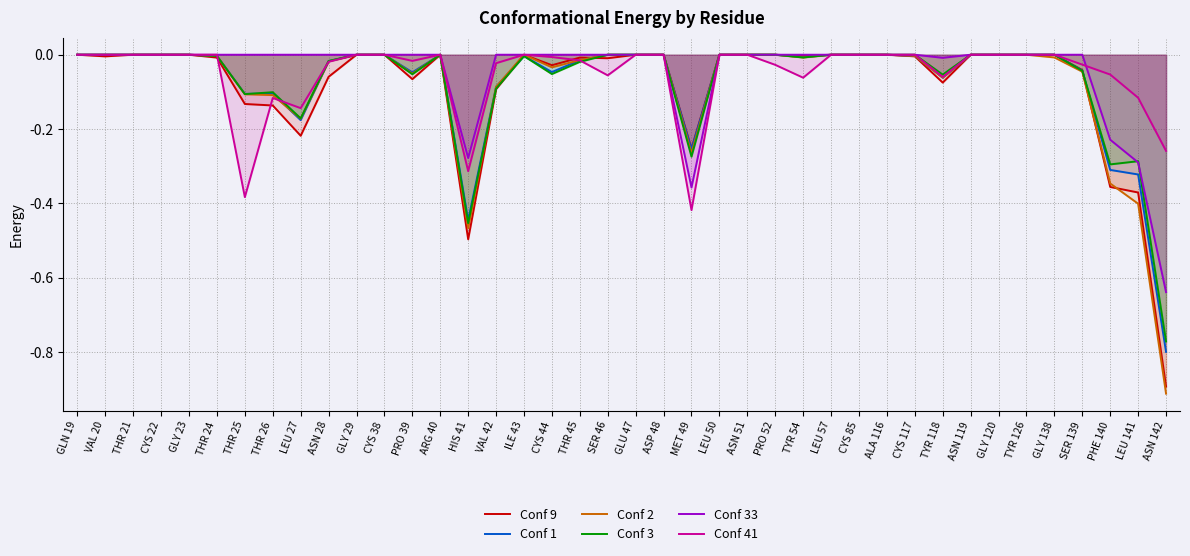

Reading left to right, list all the values displayed in this chart.

Conf 9: 0.0	-0.0	0.0	0.0	0.0	-0.0	-0.1	-0.1	-0.2	-0.1	0.0	0.0	-0.1	0.0	-0.5	-0.1	0.0	-0.0	-0.0	-0.0	0.0	0.0	-0.3	0.0	0.0	0.0	-0.0	0.0	0.0	0.0	-0.0	-0.1	0.0	0.0	0.0	0.0	-0.0	-0.4	-0.4	-0.9
Conf 1: 0.0	0.0	0.0	0.0	0.0	-0.0	-0.1	-0.1	-0.2	-0.0	0.0	0.0	-0.0	0.0	-0.4	-0.1	-0.0	-0.0	-0.0	0.0	0.0	0.0	-0.3	0.0	0.0	0.0	-0.0	0.0	0.0	0.0	-0.0	-0.1	0.0	0.0	0.0	0.0	-0.0	-0.3	-0.3	-0.8
Conf 2: 0.0	0.0	0.0	0.0	0.0	-0.0	-0.1	-0.1	-0.2	-0.0	0.0	0.0	-0.1	0.0	-0.5	-0.1	0.0	-0.0	-0.0	0.0	0.0	0.0	-0.3	0.0	0.0	0.0	-0.0	0.0	0.0	0.0	-0.0	-0.1	0.0	0.0	0.0	-0.0	-0.0	-0.3	-0.4	-0.9
Conf 3: 0.0	0.0	0.0	0.0	0.0	-0.0	-0.1	-0.1	-0.2	-0.0	0.0	0.0	-0.1	0.0	-0.5	-0.1	-0.0	-0.1	-0.0	0.0	0.0	0.0	-0.3	0.0	0.0	0.0	-0.0	0.0	0.0	0.0	0.0	-0.1	0.0	0.0	0.0	0.0	-0.0	-0.3	-0.3	-0.8
Conf 33: 0.0	0.0	0.0	0.0	0.0	0.0	0.0	0.0	0.0	0.0	0.0	0.0	0.0	0.0	-0.3	0.0	0.0	0.0	0.0	0.0	0.0	0.0	-0.4	0.0	0.0	0.0	0.0	0.0	0.0	0.0	0.0	-0.0	0.0	0.0	0.0	0.0	0.0	-0.2	-0.3	-0.6
Conf 41: 0.0	0.0	0.0	0.0	0.0	0.0	-0.4	-0.1	-0.1	-0.0	0.0	0.0	-0.0	0.0	-0.3	-0.0	0.0	-0.0	-0.0	-0.1	0.0	0.0	-0.4	0.0	0.0	-0.0	-0.1	0.0	0.0	0.0	0.0	-0.1	0.0	0.0	0.0	0.0	-0.0	-0.1	-0.1	-0.3